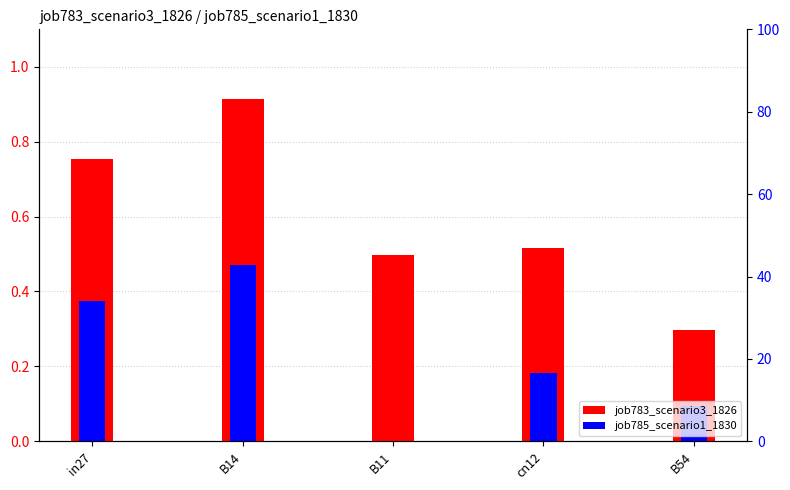

At which category does the chart reach its minimum across all series?

B11